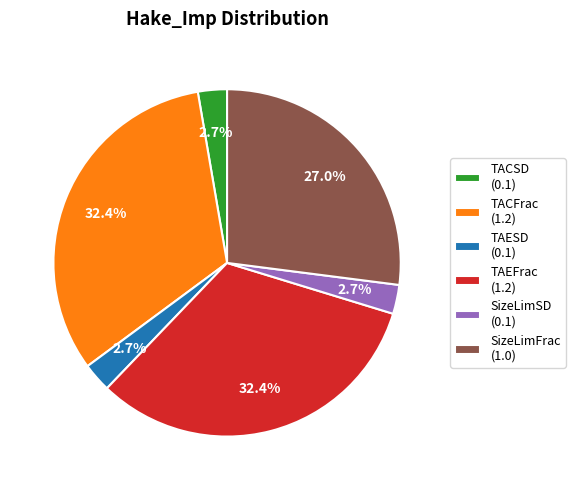

What portion of the pie excludes TAEFrac?

67.6%